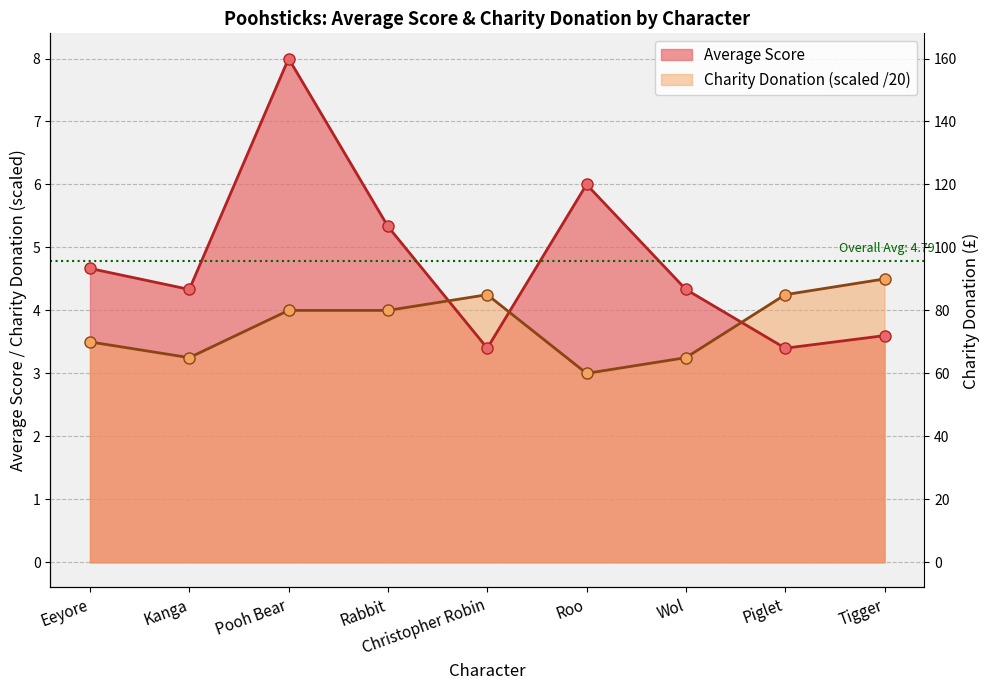

Which series has the largest range (max minus min)?

Average Score